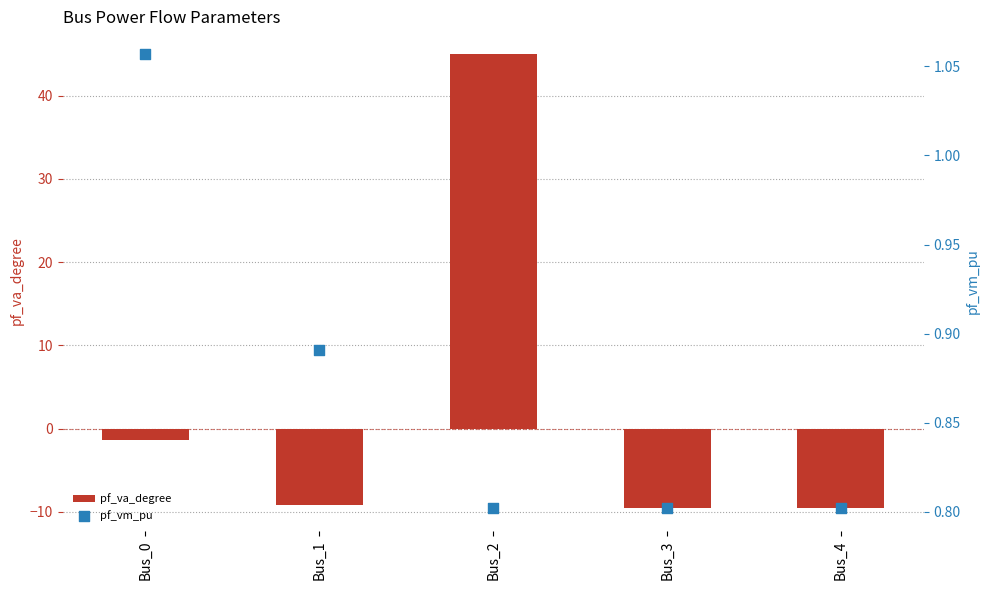

Which series has the widest spread of Y values?

pf_va_degree